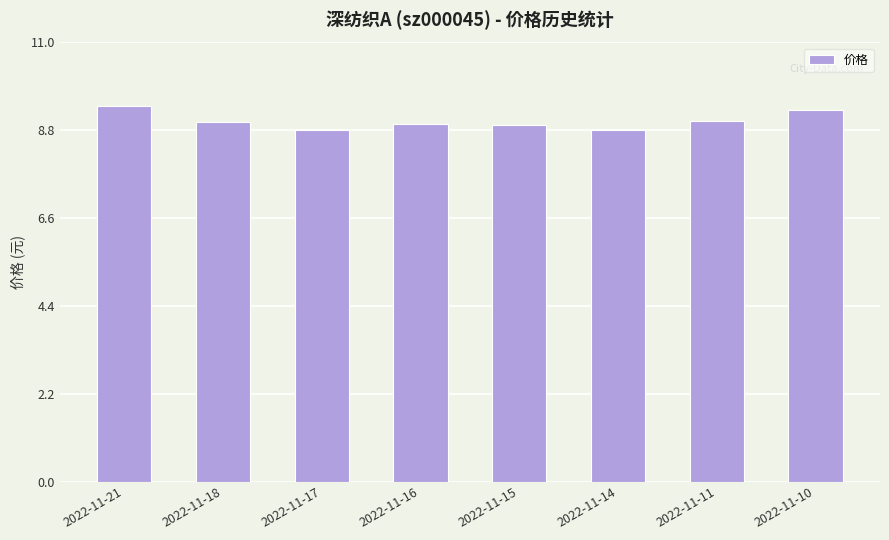

What is the greatest value displayed?

9.4